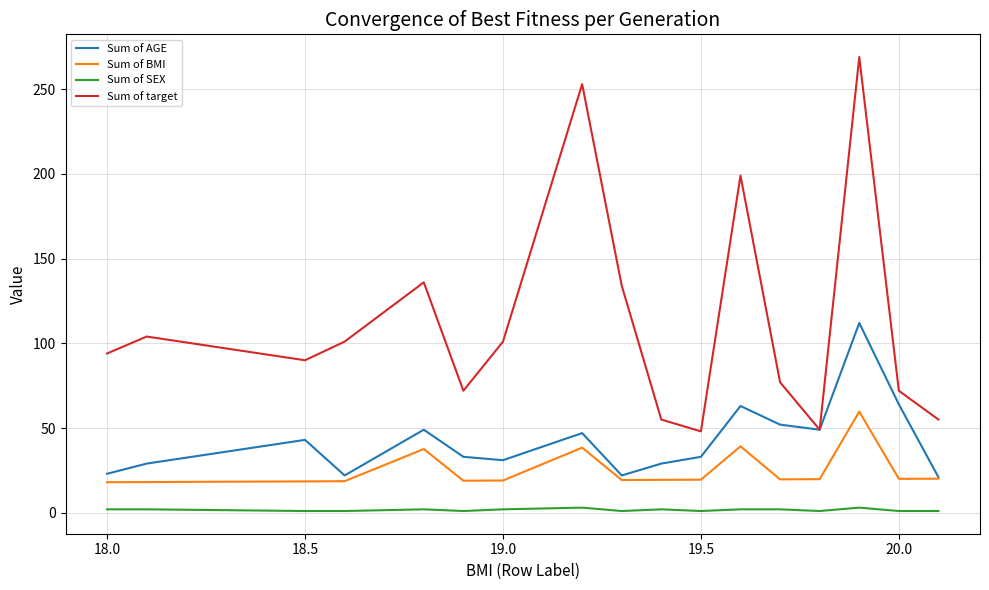

Rank the series by their maximum value, from lowest to highest.

Sum of SEX, Sum of BMI, Sum of AGE, Sum of target